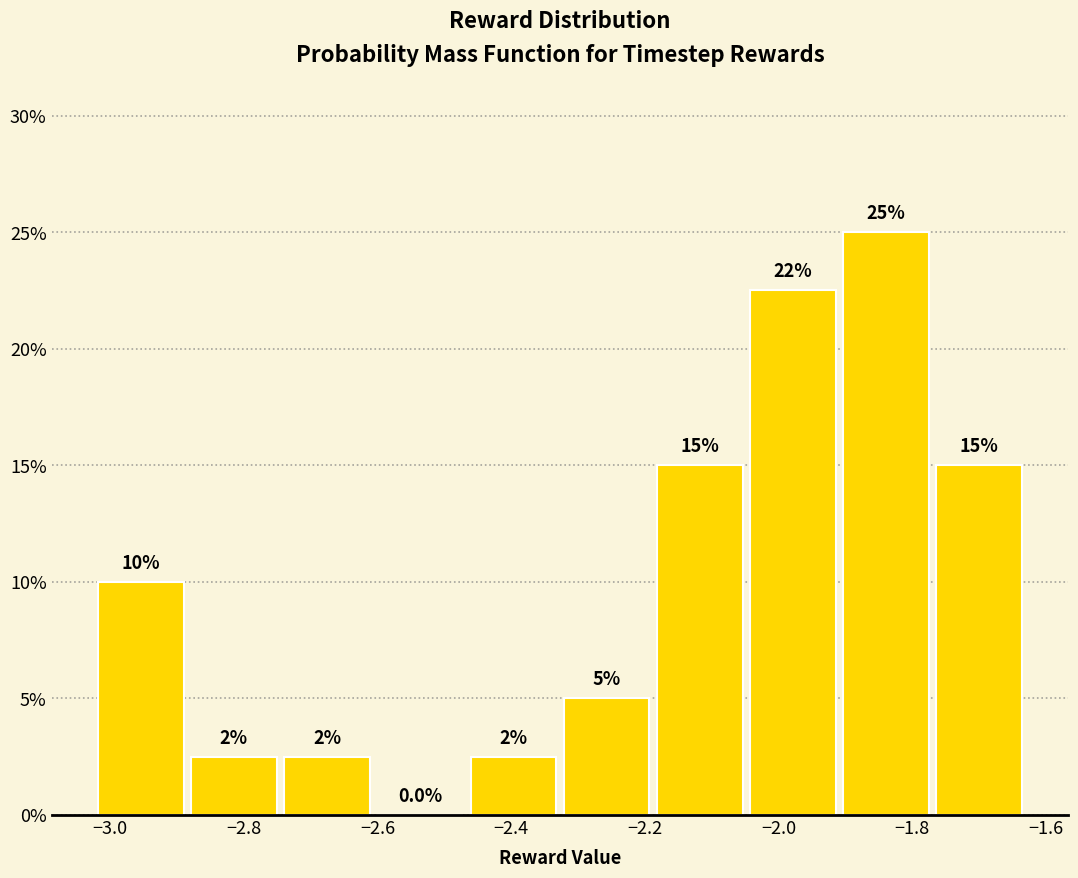

Which range on the x-axis has the tallest bar?

-1.90 to -1.76